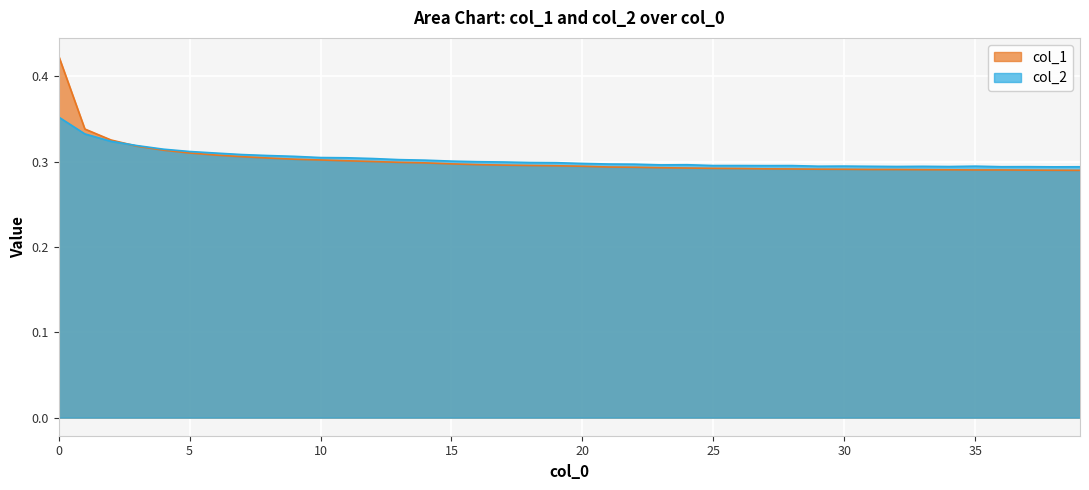

True or false: col_1 has a value of 0.3 at 2.

True